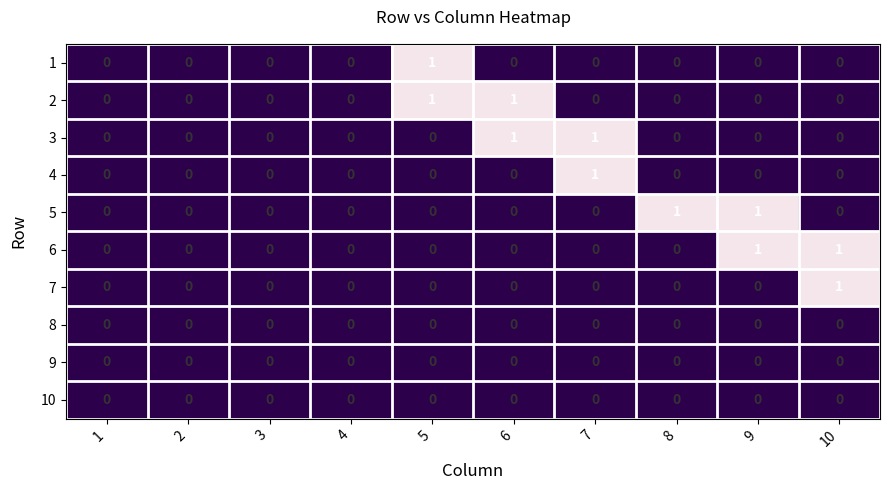

How many 5 values are between 0 and 1?

10